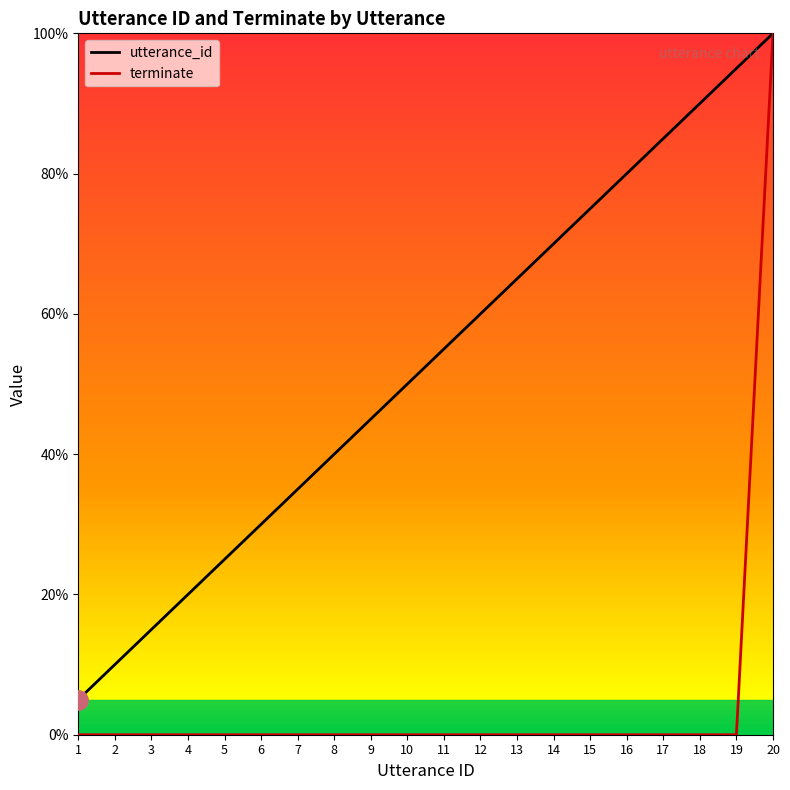

What is the total value across all series at 3?

15.0